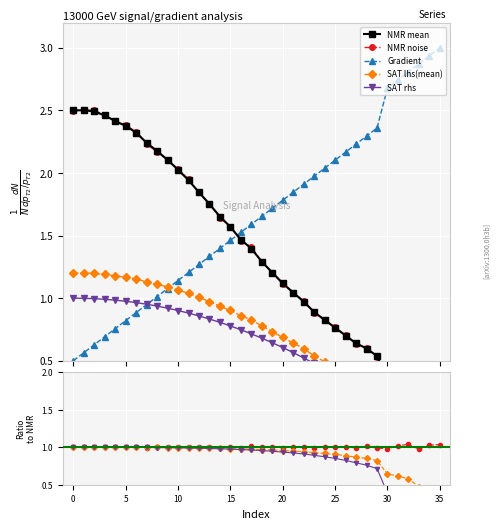

What is the value of the Gradient point at the 29th from the left?

2.3